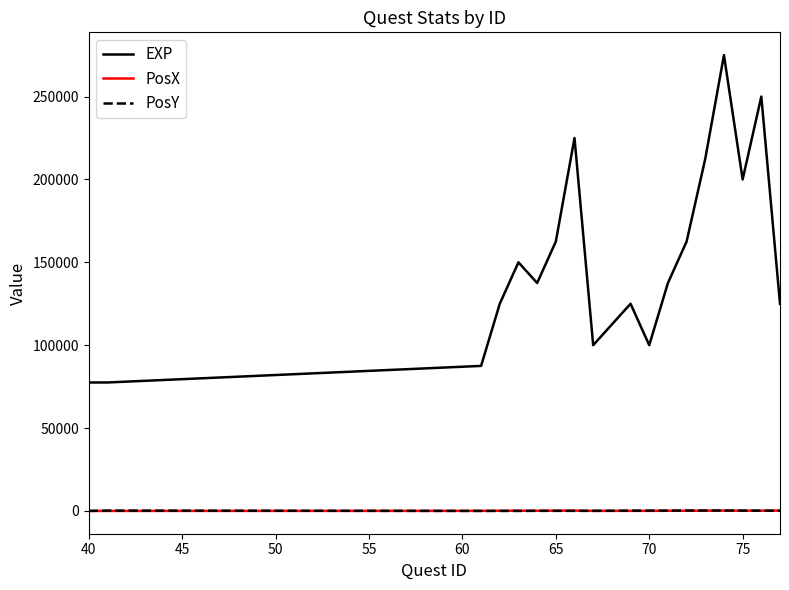

Count the PosX values in the range 50 to 150.

14